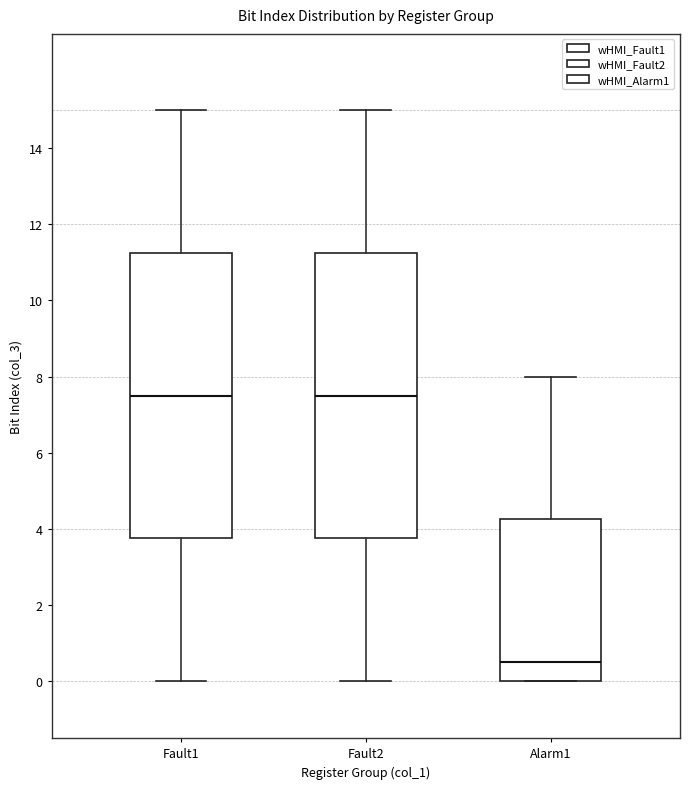

Reading left to right, read every box against the y-axis: the position of its median line, the range the box covers, and the ends of its whiskers. The values are not printed on the chart, so give them approximately, as read against the axis.

Fault1: median 7.6, box 3.8 to 11.2, whiskers 0.0 to 15.0
Fault2: median 7.6, box 3.8 to 11.2, whiskers 0.0 to 15.0
Alarm1: median 0.6, box 0.0 to 4.2, whiskers 0.0 to 8.0